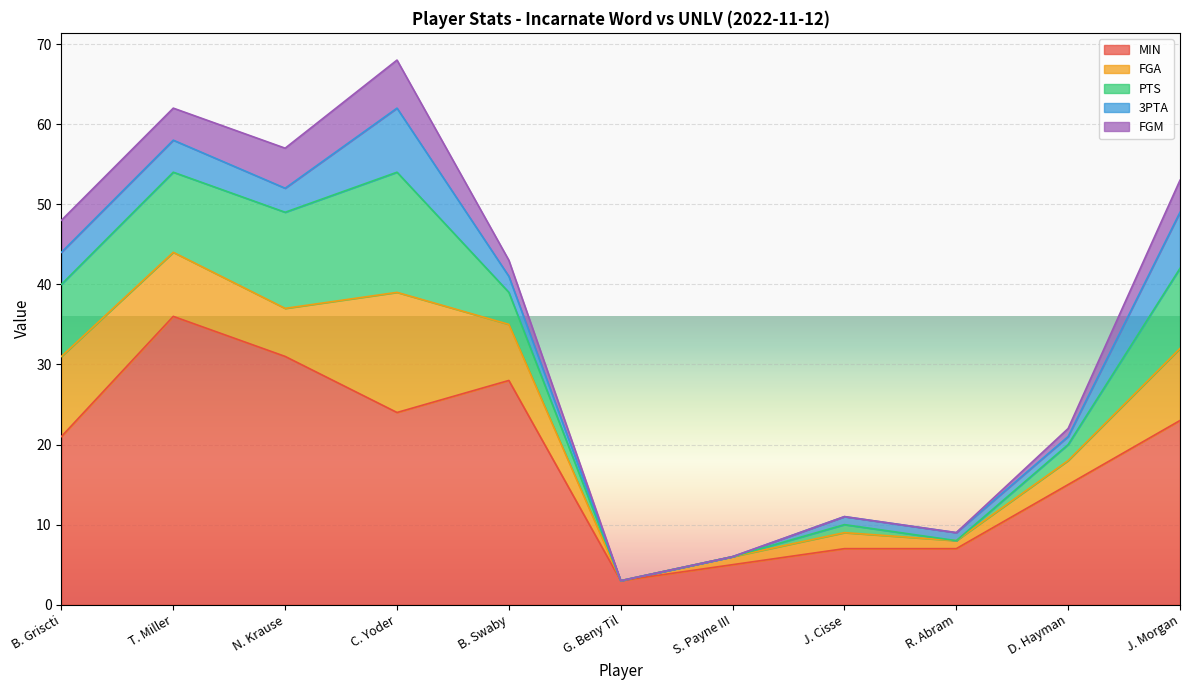

What are all the series names shown in the legend?

MIN, FGA, PTS, 3PTA, FGM